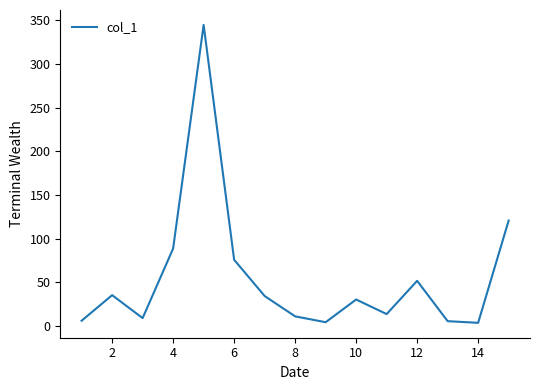

What is the maximum value shown in the chart?

344.9